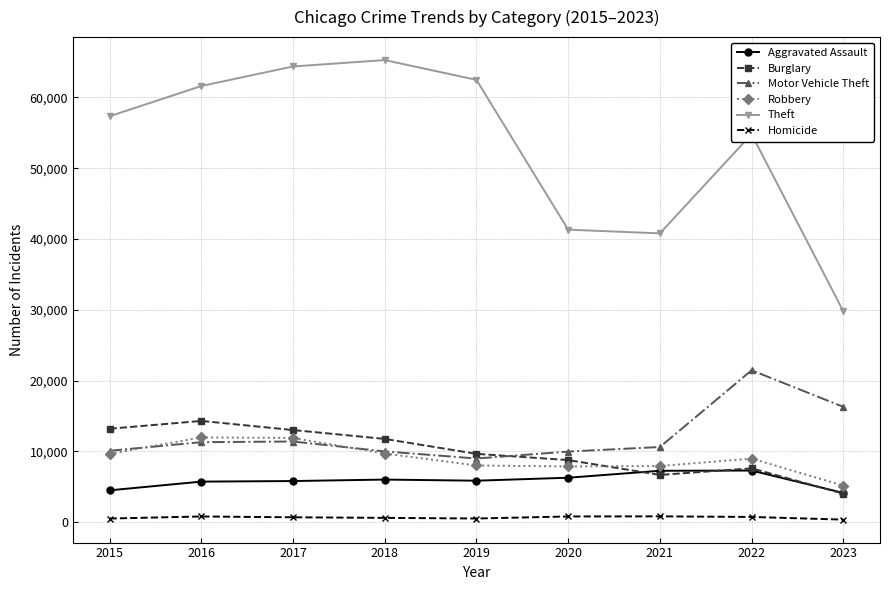

Which series changed the most between 2017 and 2019?

Robbery